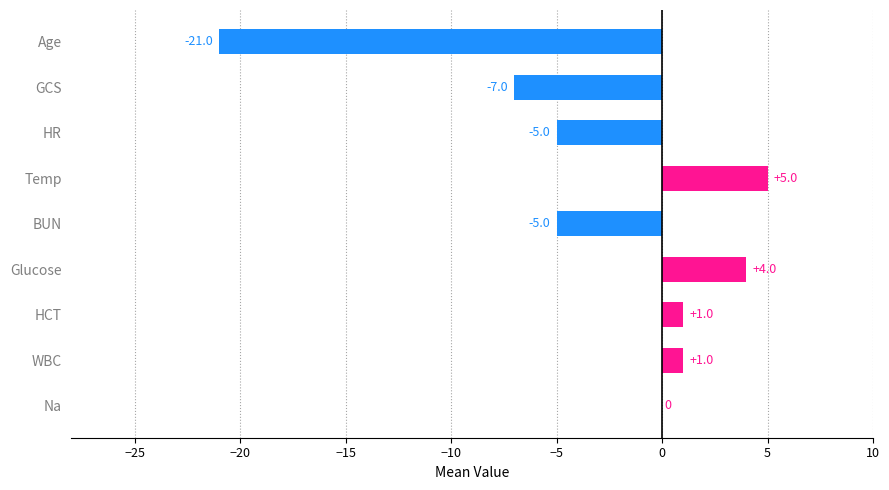

What is the change in value from Age to Temp?

+26